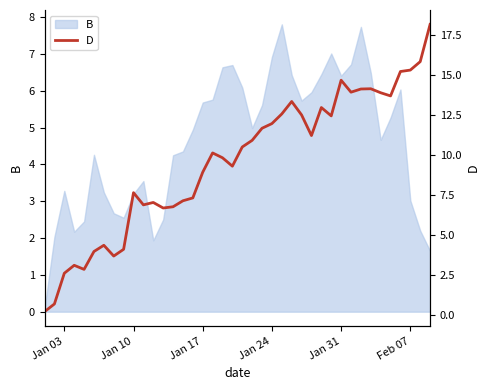

Is it true that B equals 2.5 at Jan 17?

False